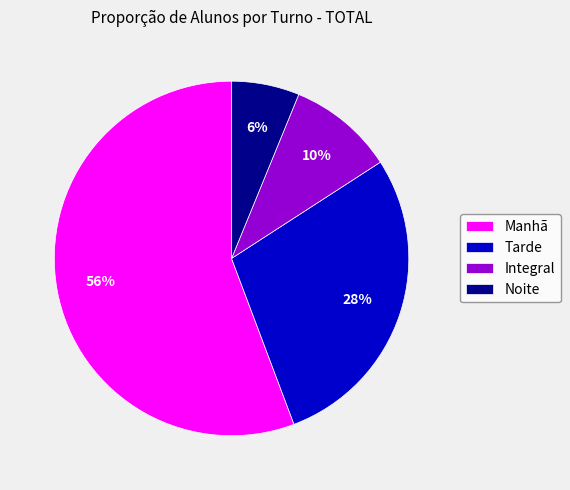

True or false: Tarde accounts for 16% of the total.

False